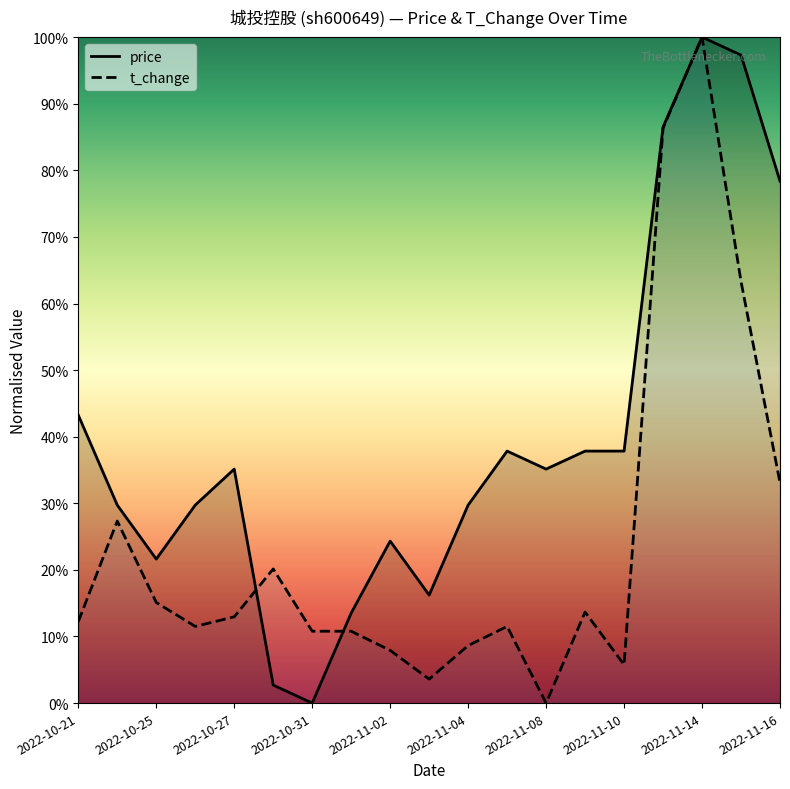

How many values in the t_change series exceed 0?

18